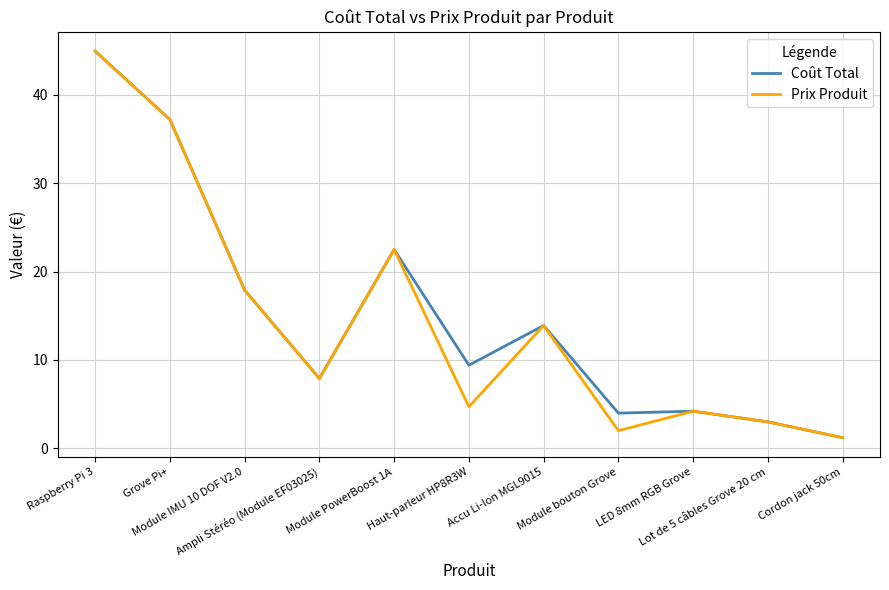

Which series has the largest total across all categories?

Coût Total